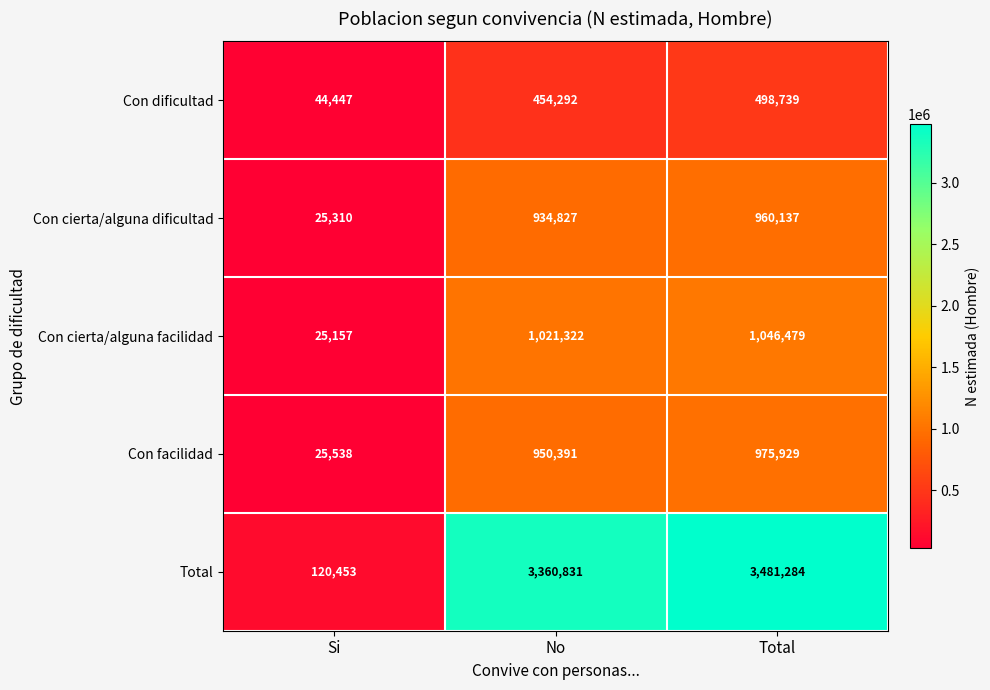

Where is Con cierta/alguna facilidad nearest to the value 535818?

No